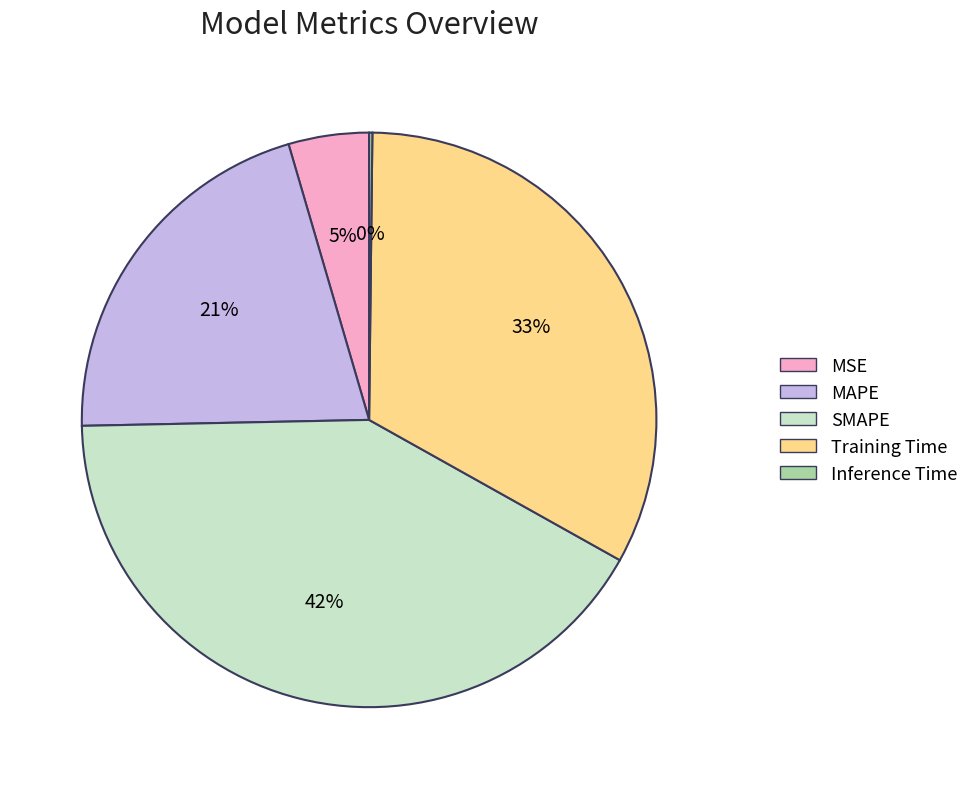

To the nearest percent, what portion does MSE represent?

5%